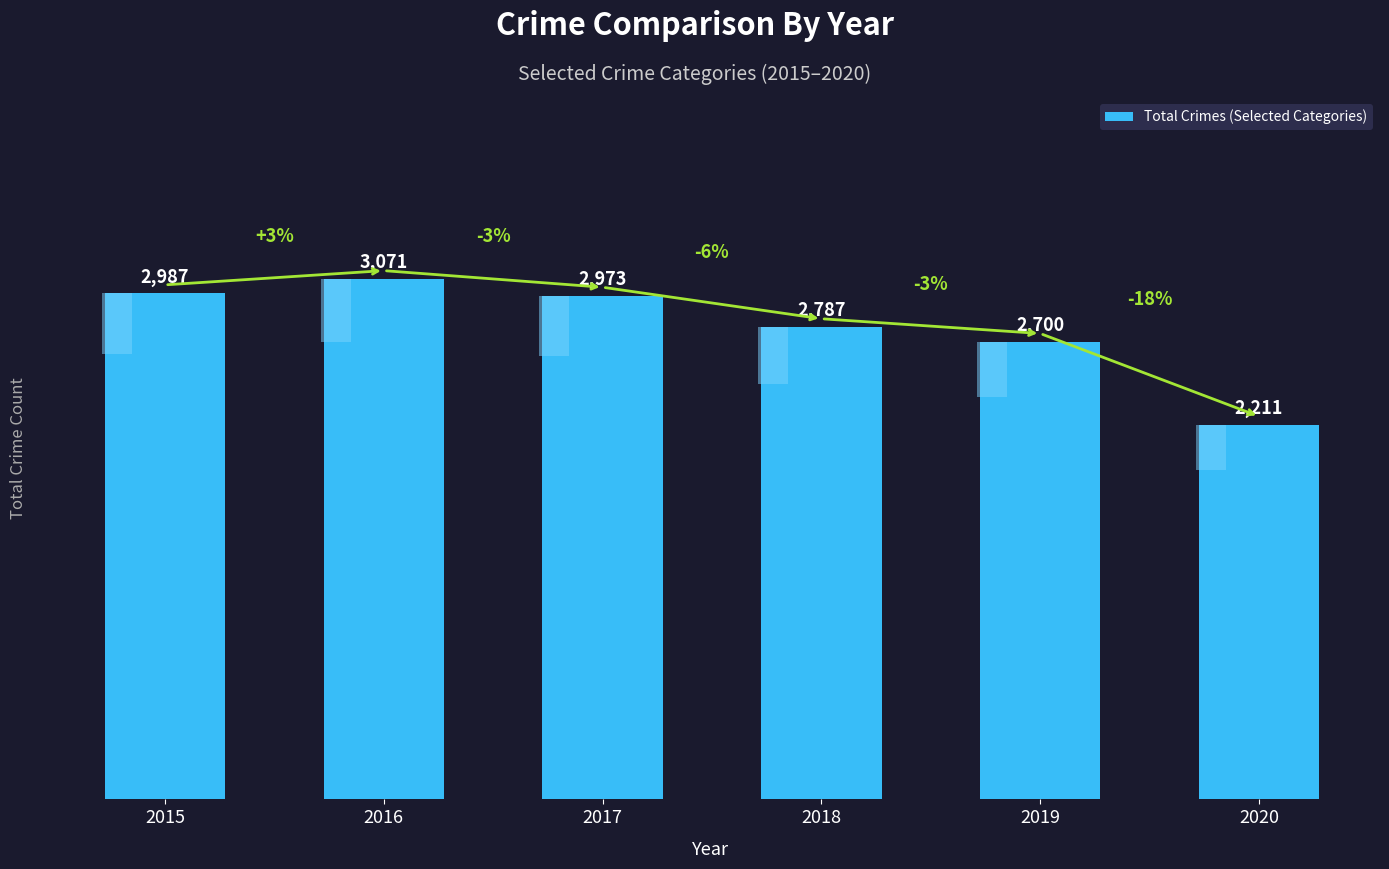

Reading right to left, transcribe all the data shown in this chart.

2211	2700	2787	2973	3071	2987